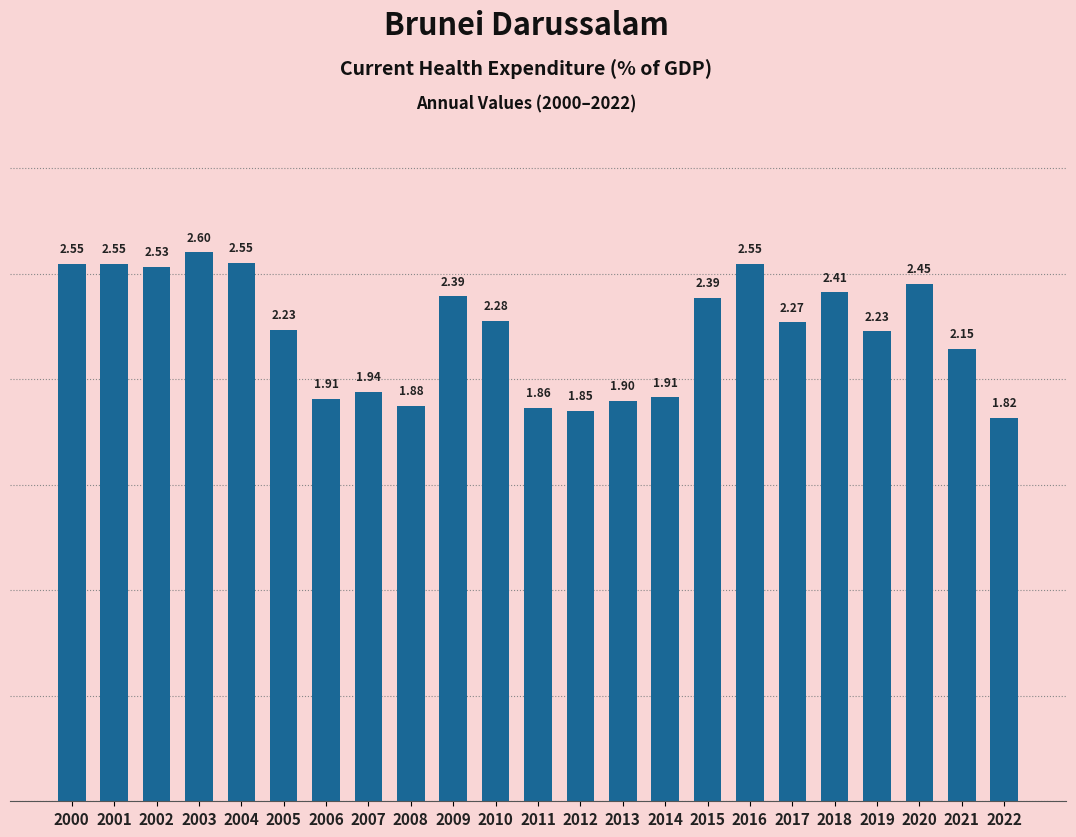

The chart shows a value of 4.2 at 2020. True or false?

False